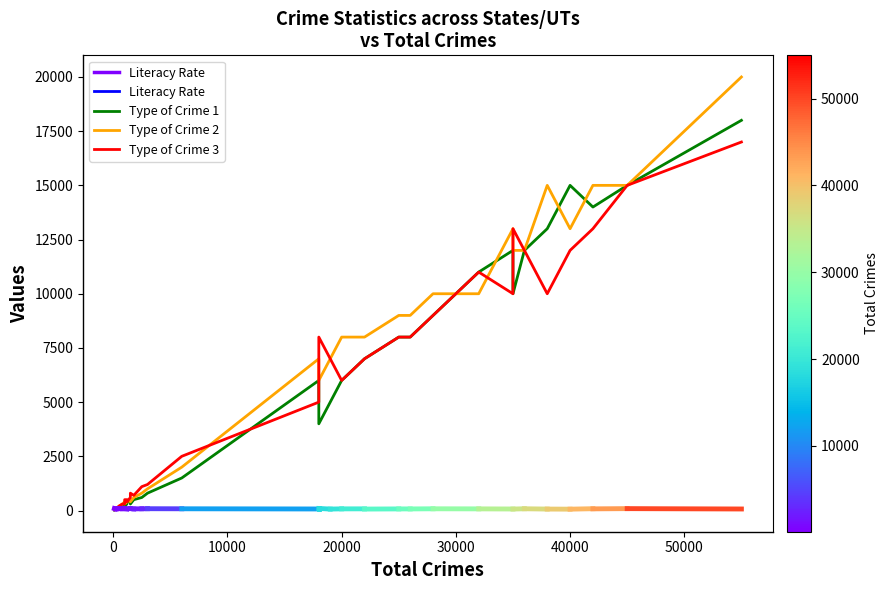

What is the minimum value for Type of Crime 3?

50.0